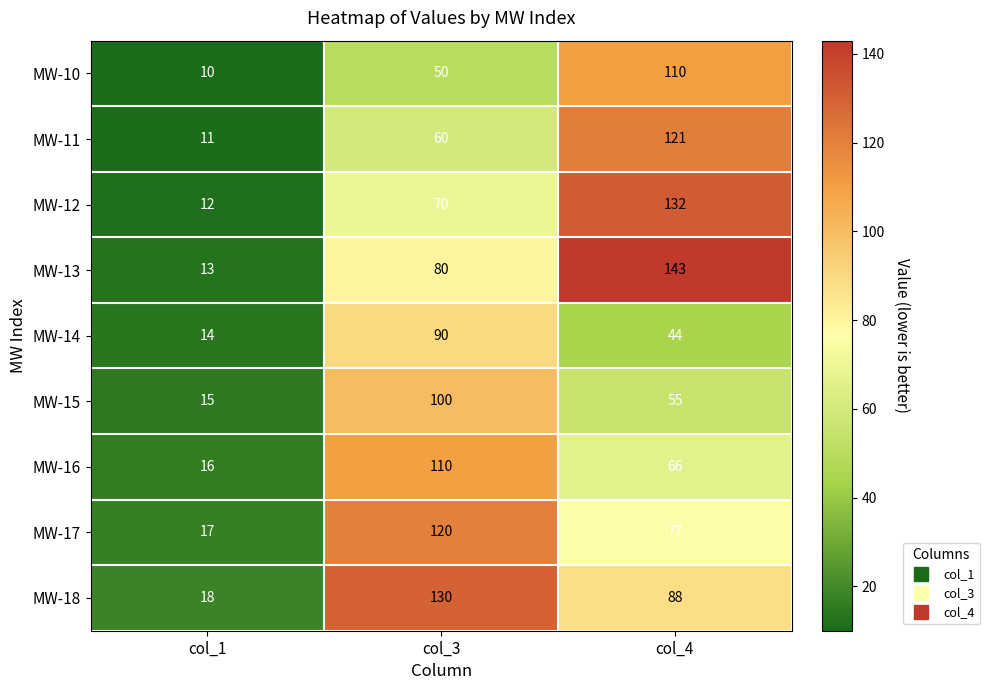

Which series has the widest spread of values?

MW-13